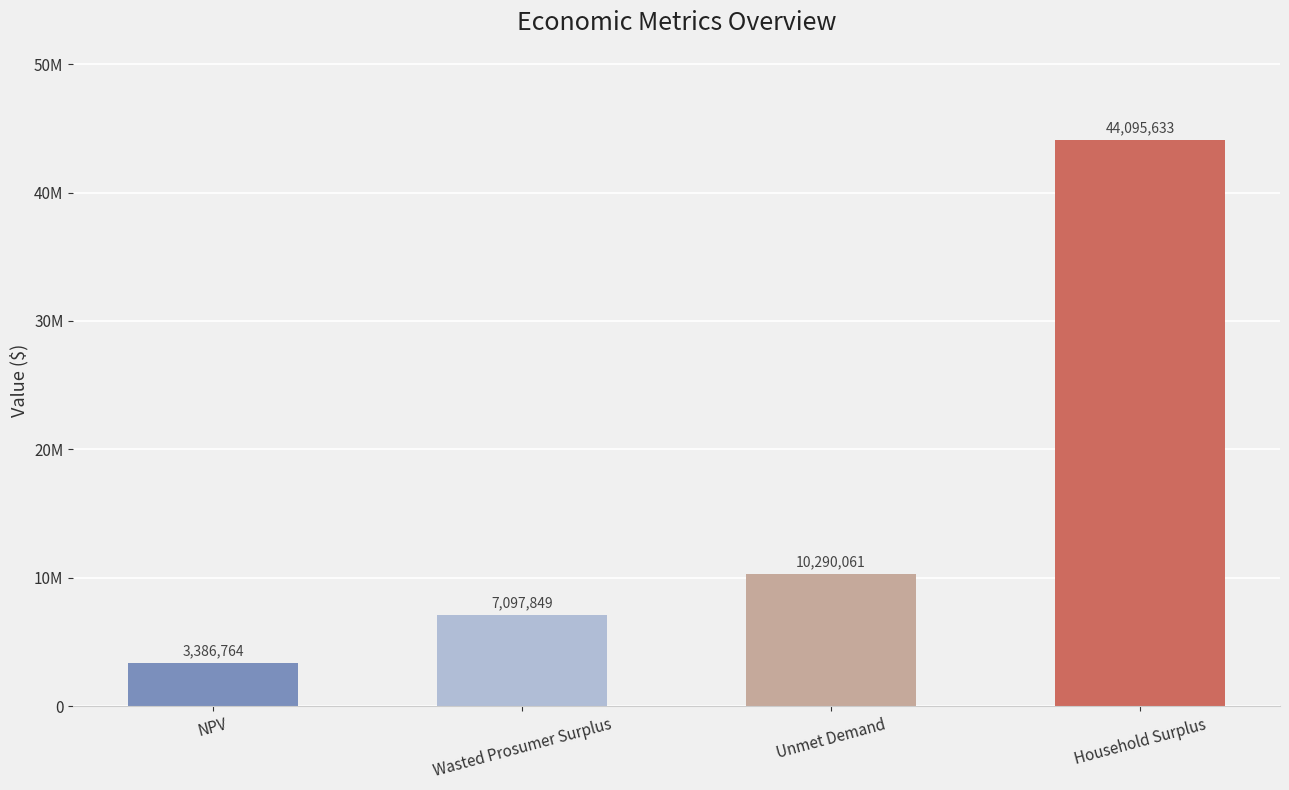

Reading right to left, extract all data points from this chart.

Household Surplus=44095632.6	Unmet Demand=10290060.9	Wasted Prosumer Surplus=7097849.0	NPV=3386763.9